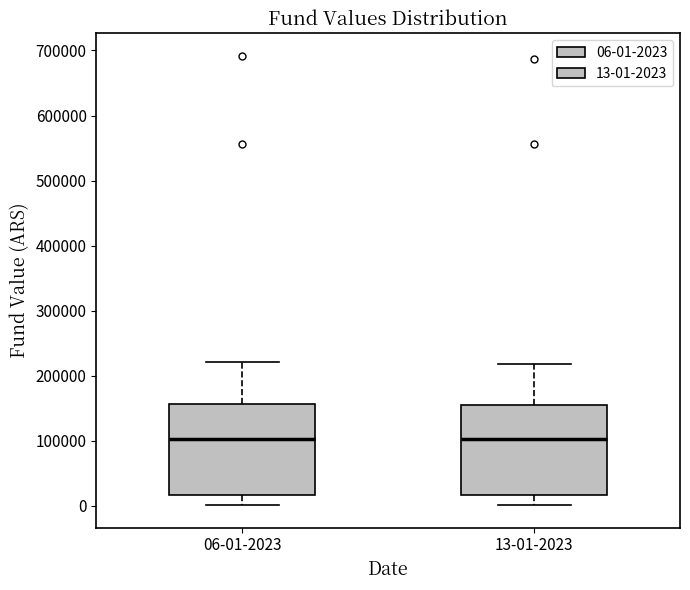

Where does the median line of the box for 06-01-2023 sit on the y-axis? The values are not printed on the chart, so give them approximately, as read against the axis.

100000